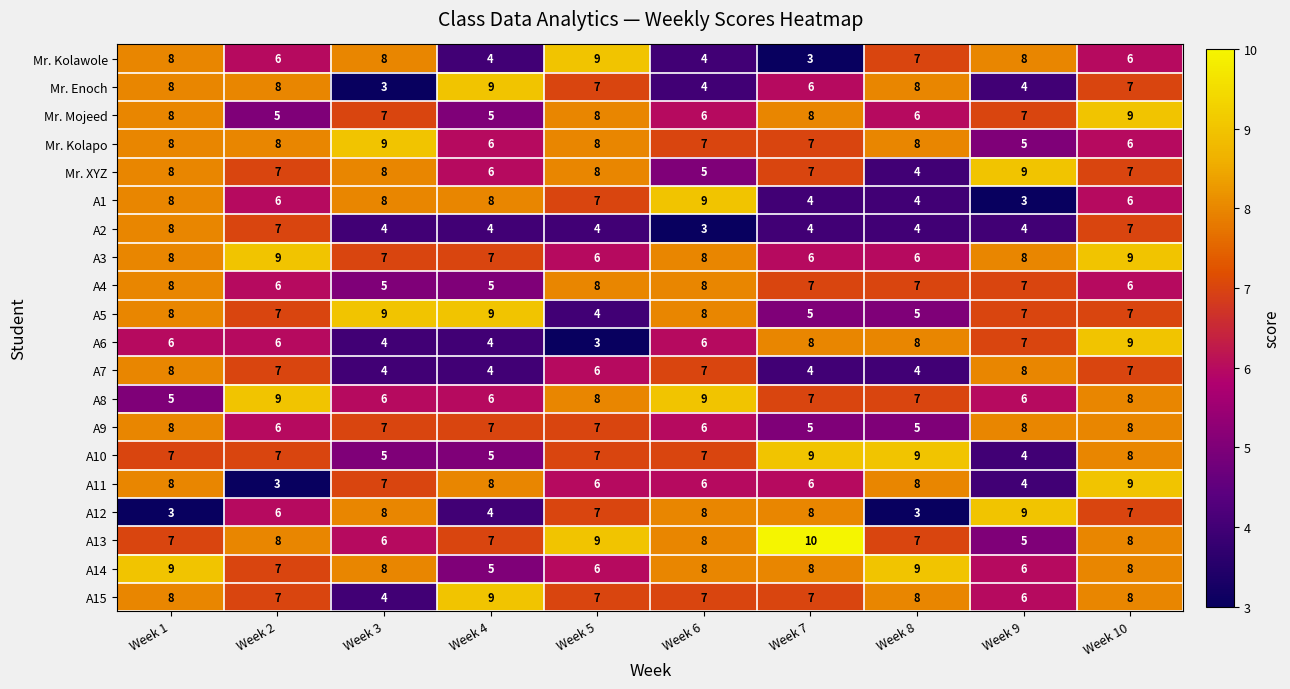

True or false: A6 has a value of 8 at Week 7.

True